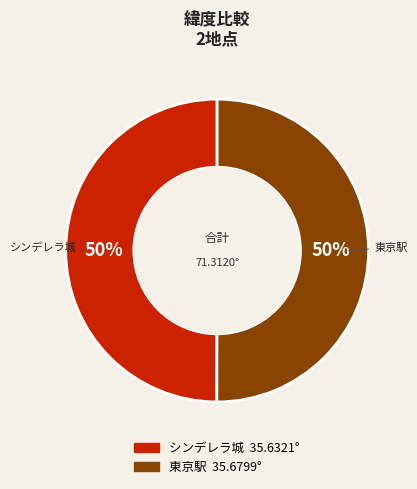

How many slices are in this pie chart?

2